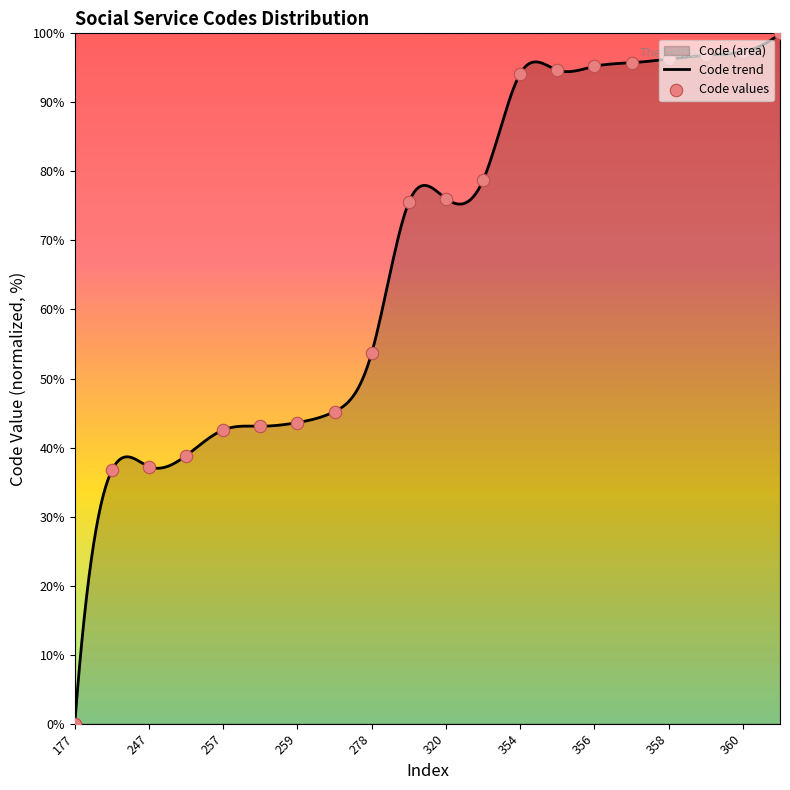

What is the change in value from 258 to 278?

+10.6